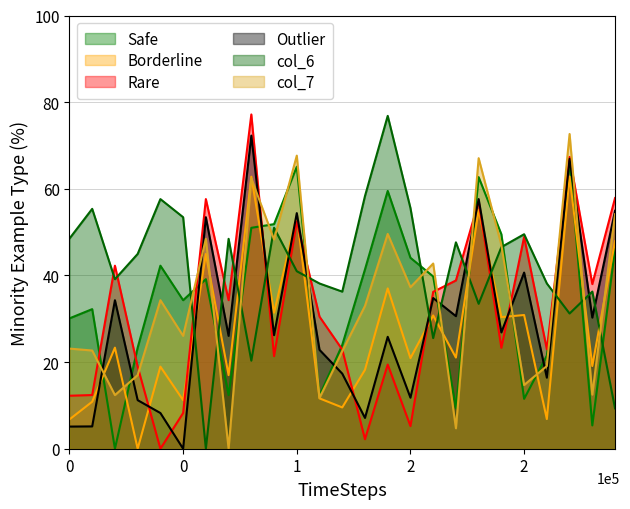

Which series has the largest total across all categories?

col_6